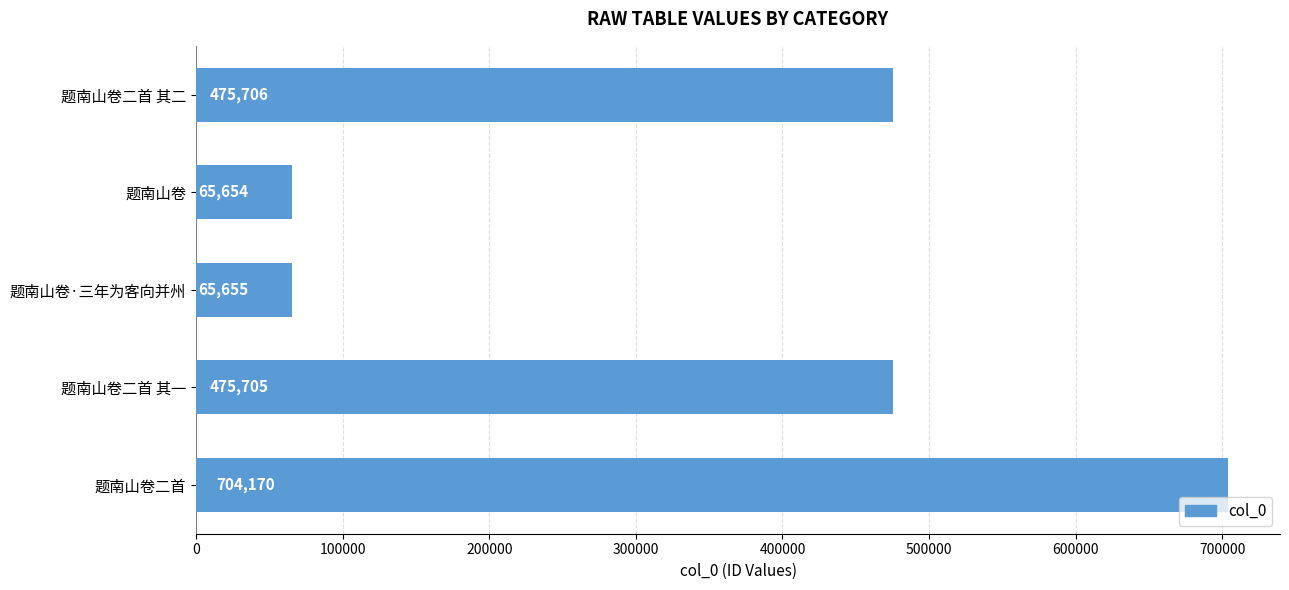

List the labels in order of value, largest first.

题南山卷二首, 题南山卷二首 其二, 题南山卷二首 其一, 题南山卷·三年为客向并州, 题南山卷